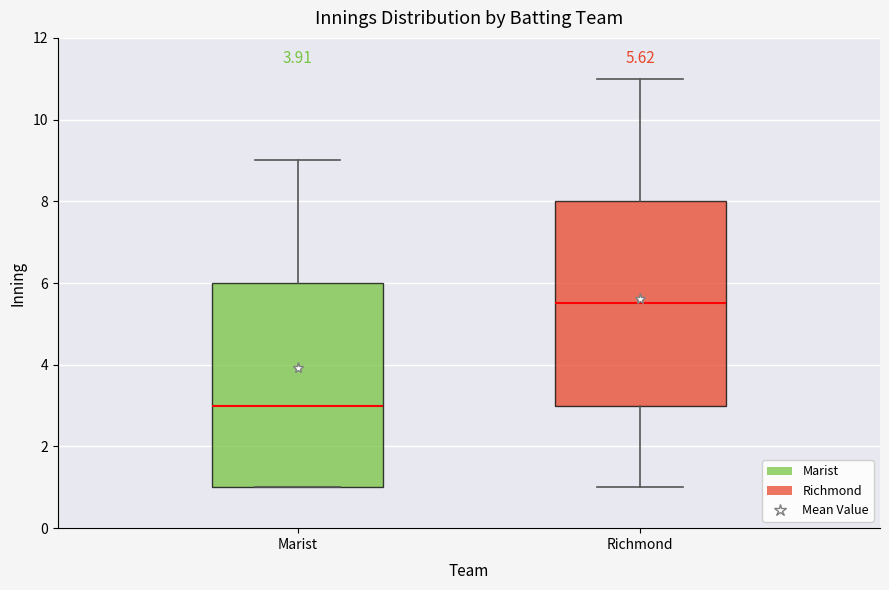

Which box has the highest median line?

Richmond